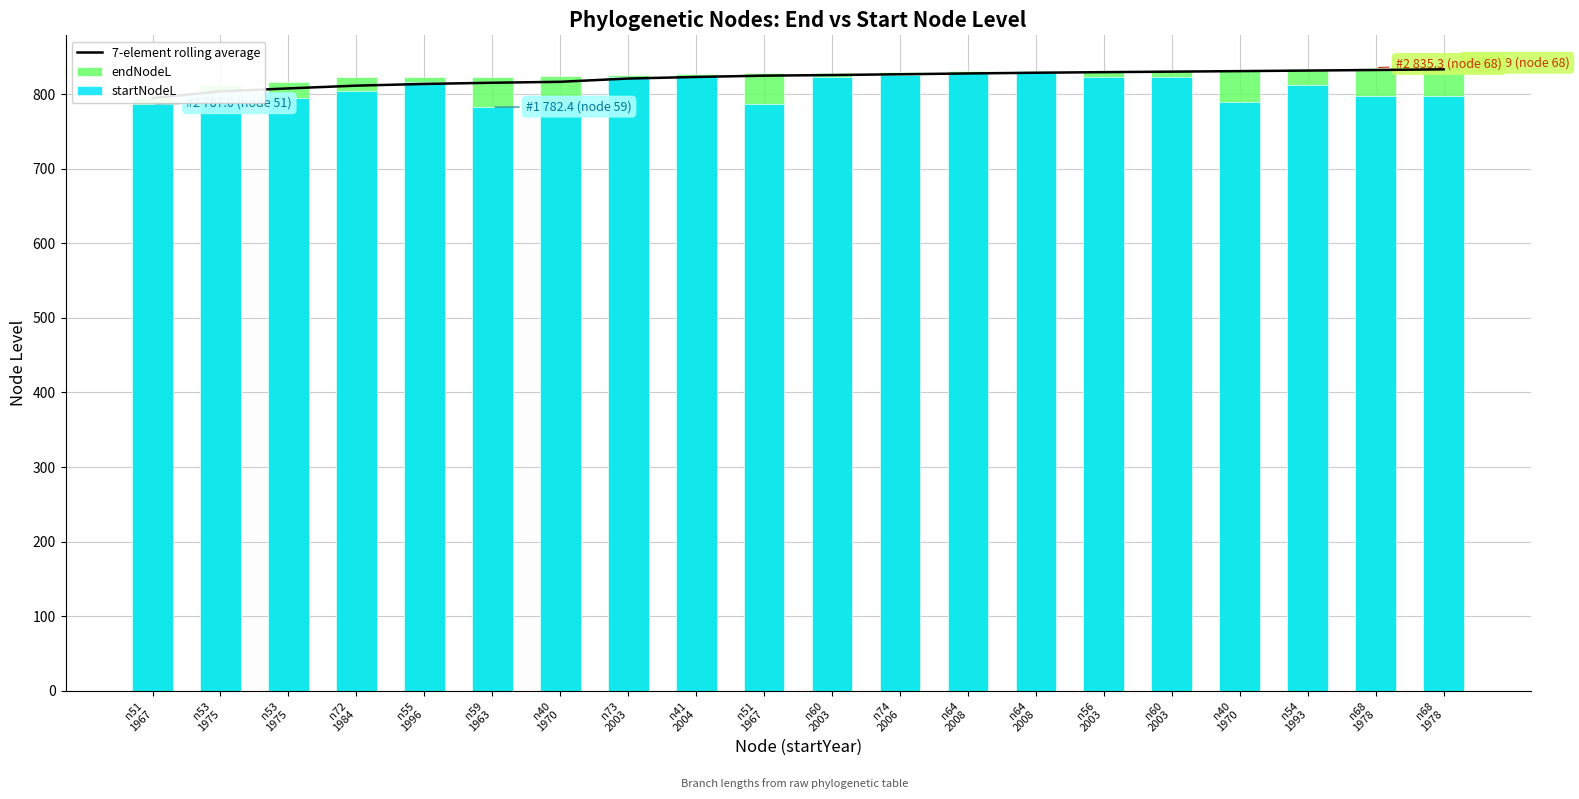

What is the smallest value displayed?

782.4